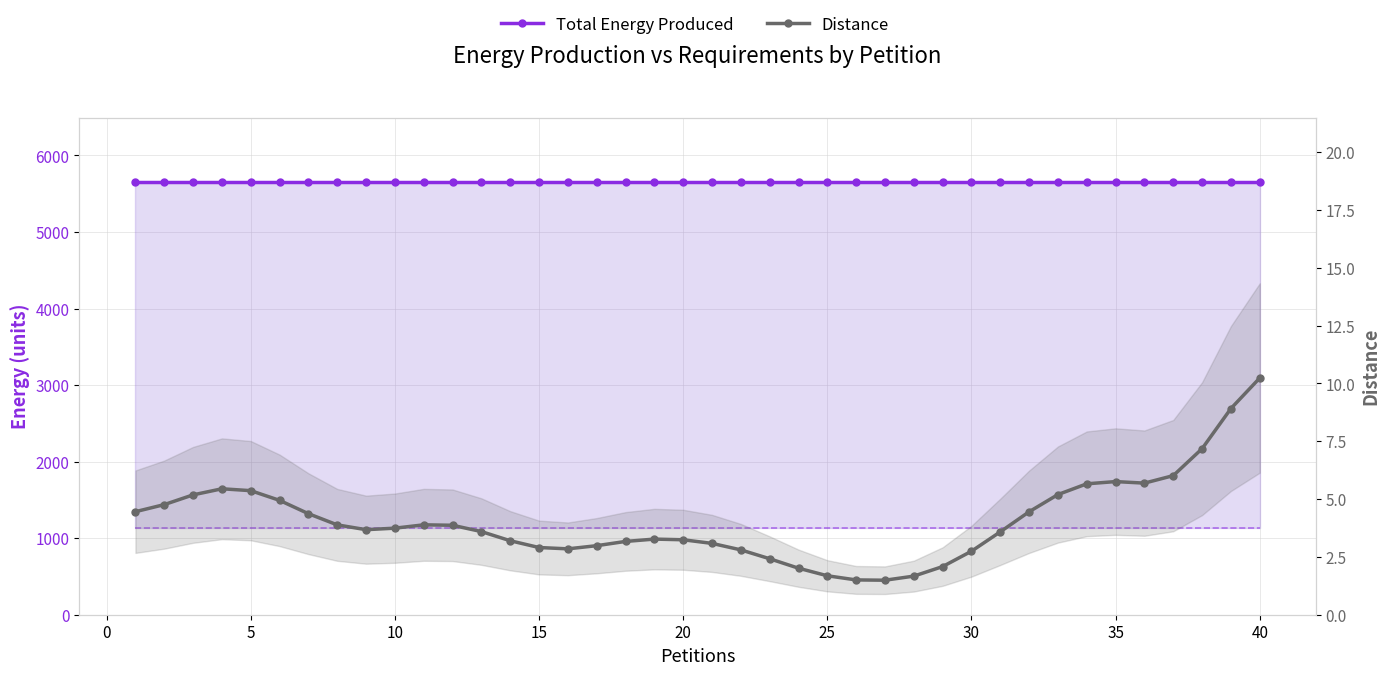

True or false: Total Energy Produced has a value of 5648.0 at 30.

True